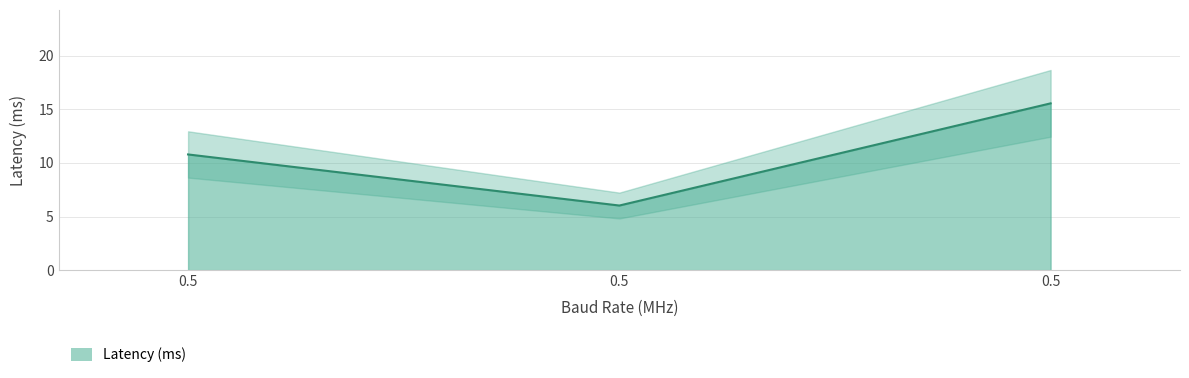

What is the change in value from 0.5 to 0.5?

+9.5